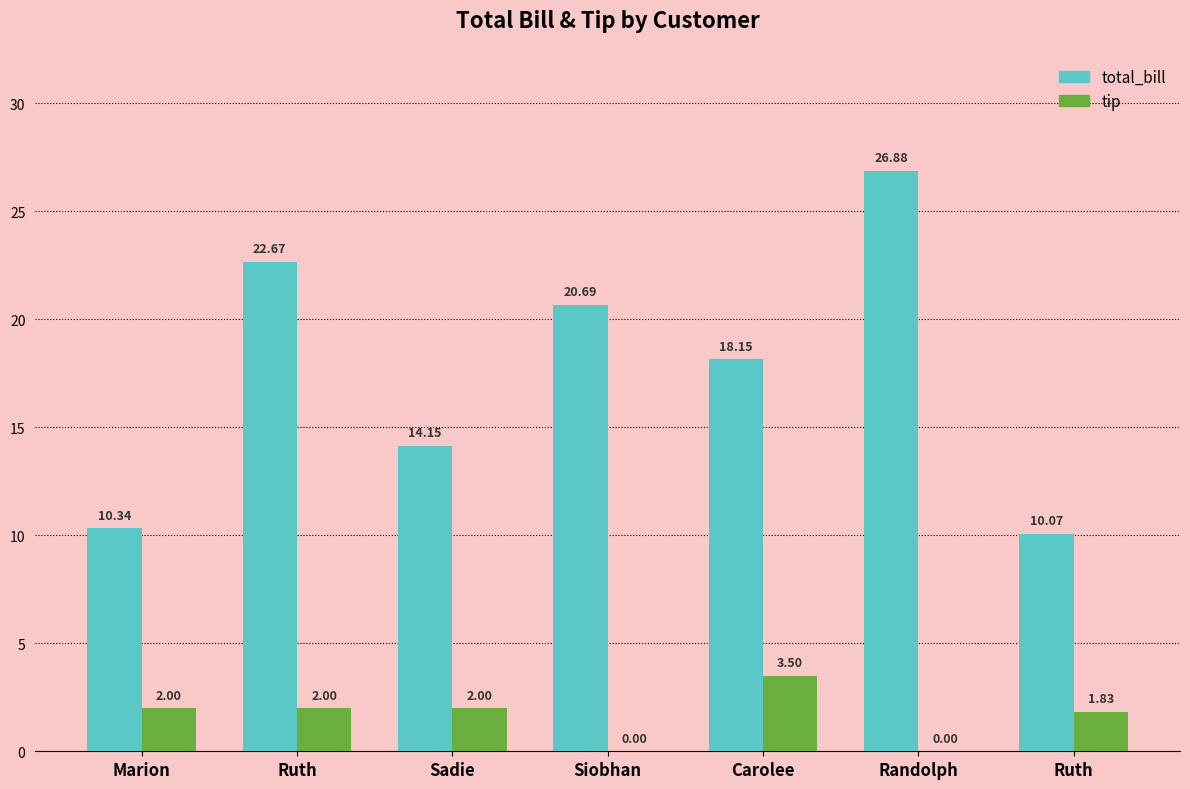

How many groups of bars are there?

7